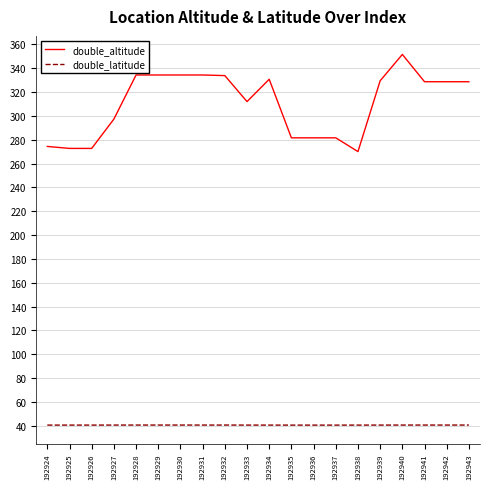

Rank the series by their average value, from lowest to highest.

double_latitude, double_altitude